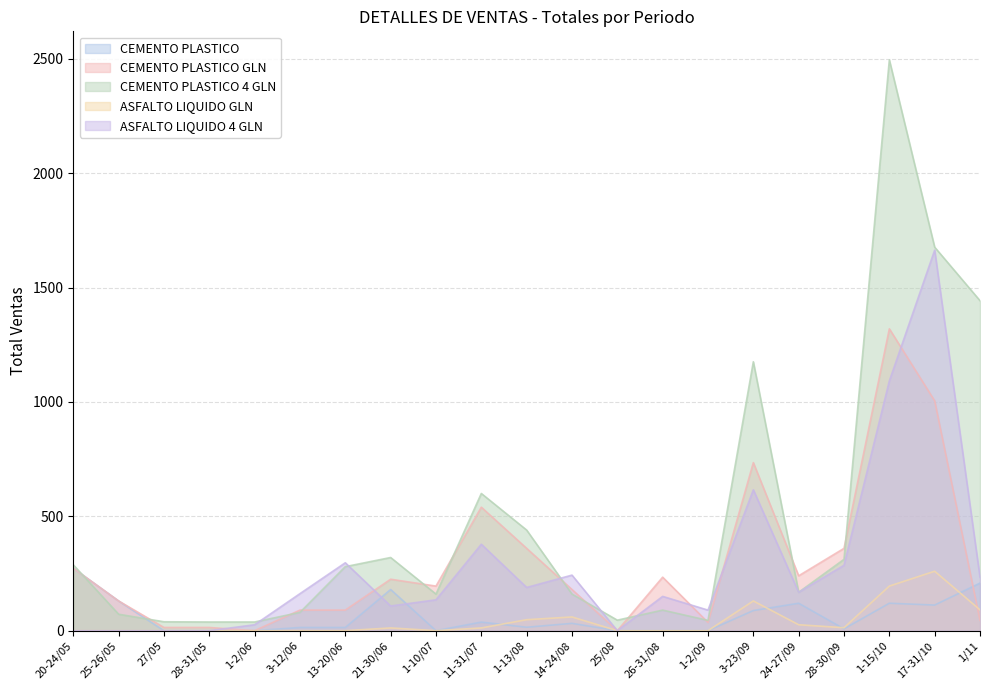

The value of ASFALTO LIQUIDO GLN at 1-2/09 is 0.0. True or false?

True